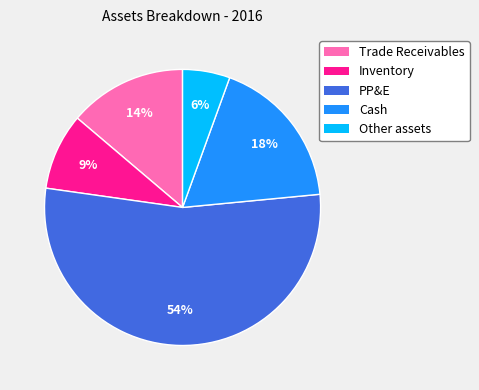

Combined, do Trade Receivables and PP&E account for over 50%?

Yes